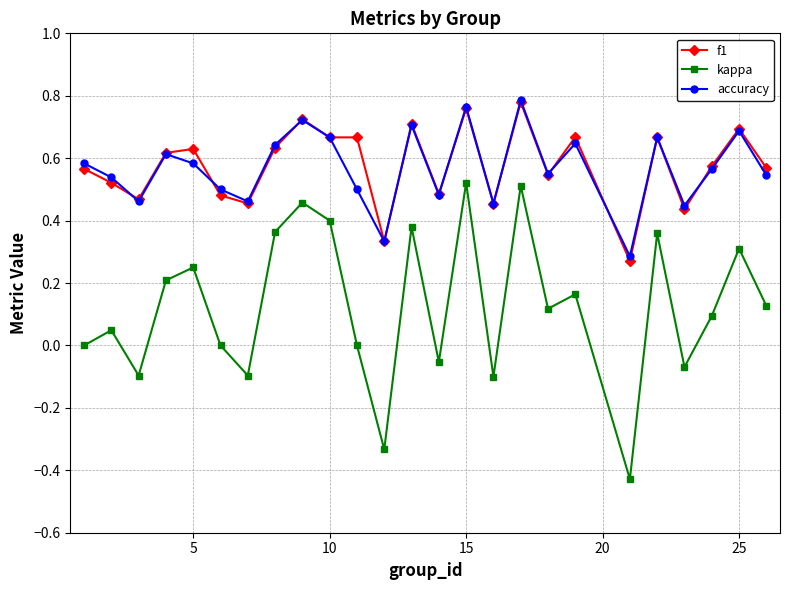

What are all the series names shown in the legend?

f1, kappa, accuracy